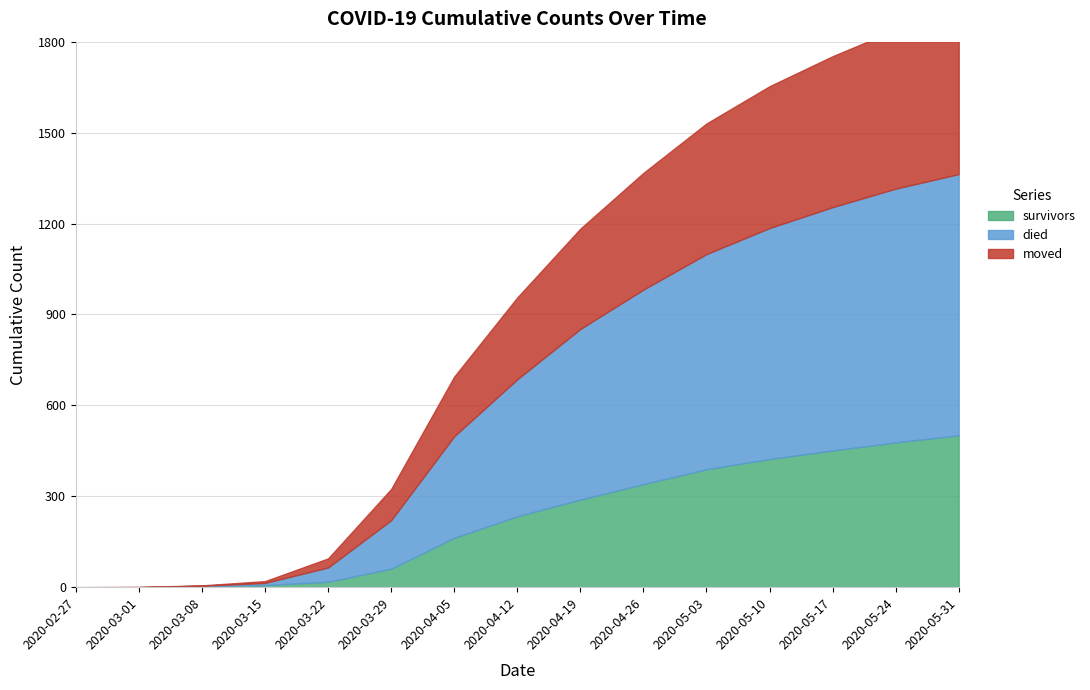

Reading left to right, extract all data points from this chart.

survivors: 2020-02-27=0	2020-03-01=0	2020-03-08=3	2020-03-15=7	2020-03-22=18	2020-03-29=61	2020-04-05=163	2020-04-12=234	2020-04-19=289	2020-04-26=340	2020-05-03=389	2020-05-10=423	2020-05-17=451	2020-05-24=478	2020-05-31=501
died: 2020-02-27=0	2020-03-01=0	2020-03-08=2	2020-03-15=7	2020-03-22=47	2020-03-29=160	2020-04-05=335	2020-04-12=452	2020-04-19=563	2020-04-26=642	2020-05-03=710	2020-05-10=762	2020-05-17=803	2020-05-24=837	2020-05-31=862
moved: 2020-02-27=0	2020-03-01=1	2020-03-08=1	2020-03-15=6	2020-03-22=30	2020-03-29=103	2020-04-05=197	2020-04-12=270	2020-04-19=331	2020-04-26=385	2020-05-03=431	2020-05-10=468	2020-05-17=498	2020-05-24=524	2020-05-31=547